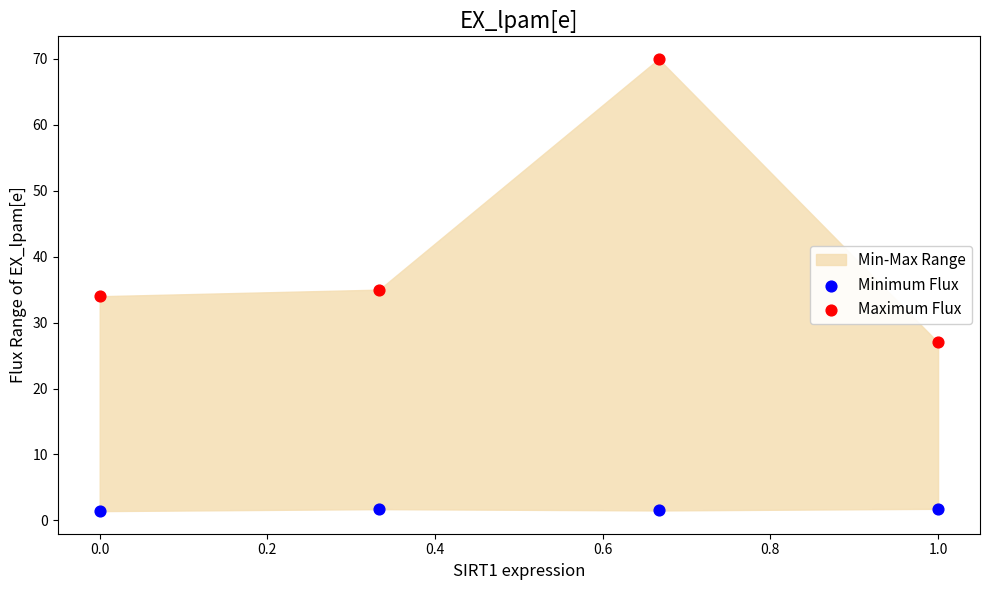

Across all data points, what is the average Y value?

21.5